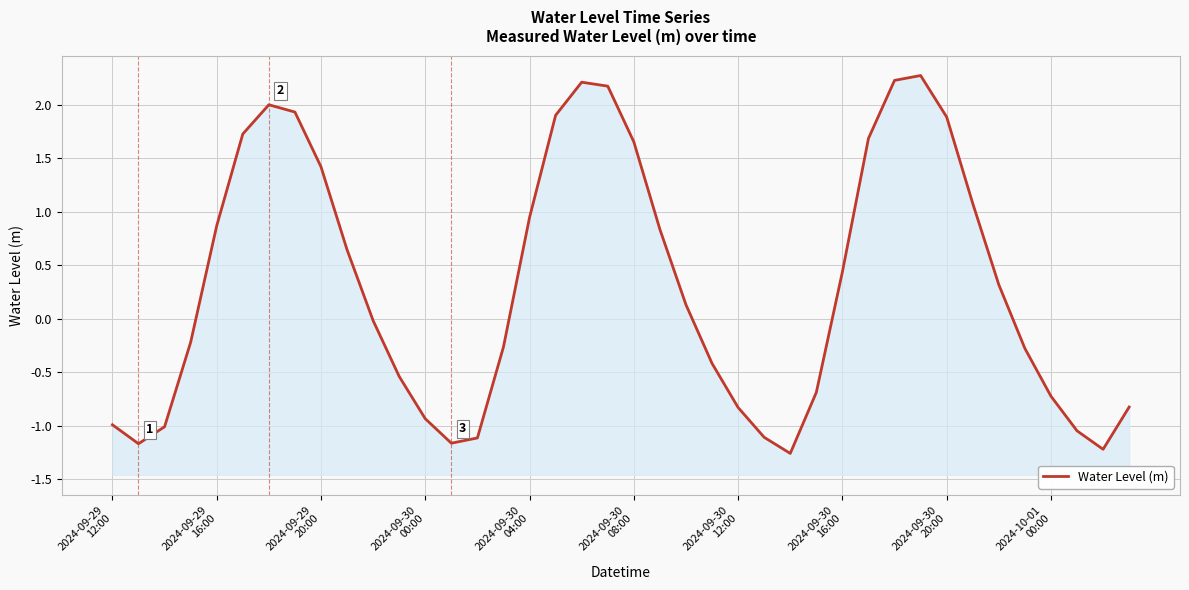

Reading left to right, extract all data points from this chart.

-1.0	-1.2	-1.0	-0.2	0.9	1.7	2.0	1.9	1.4	0.6	-0.0	-0.5	-0.9	-1.2	-1.1	-0.3	0.9	1.9	2.2	2.2	1.7	0.8	0.1	-0.4	-0.8	-1.1	-1.3	-0.7	0.4	1.7	2.2	2.3	1.9	1.1	0.3	-0.3	-0.7	-1.0	-1.2	-0.8